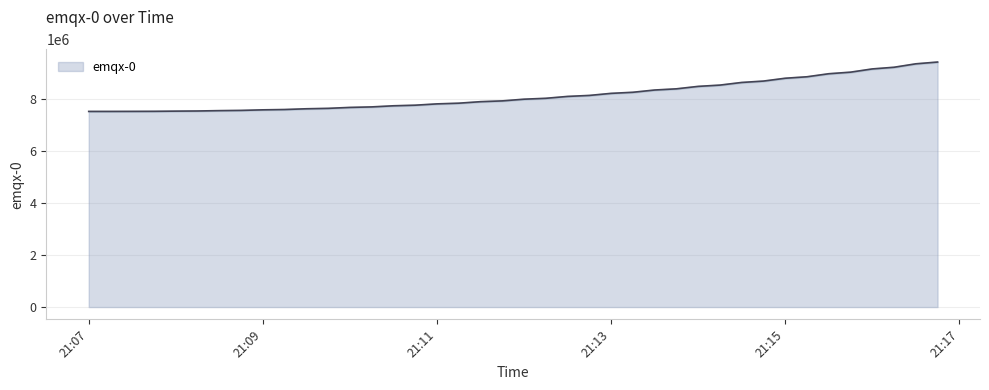

True or false: there are more than 1 points higher than both neighbors.

False